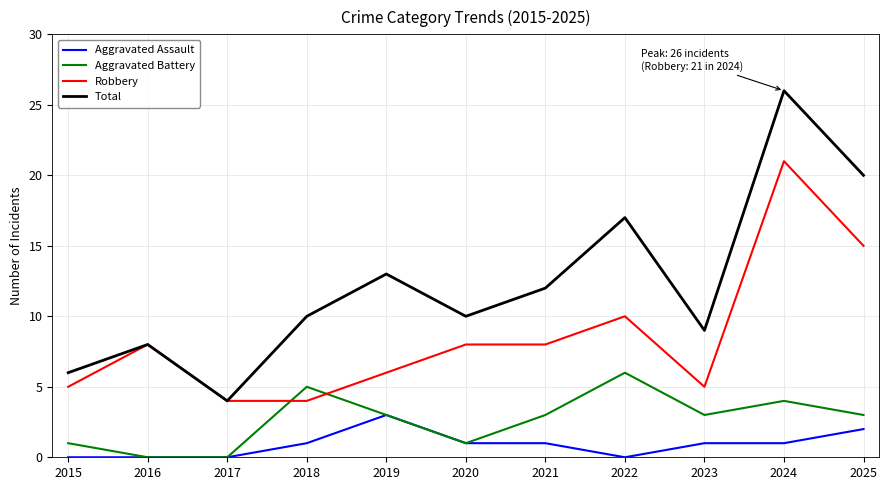

What is the sum of the Total values at 2015 and 2019?

19